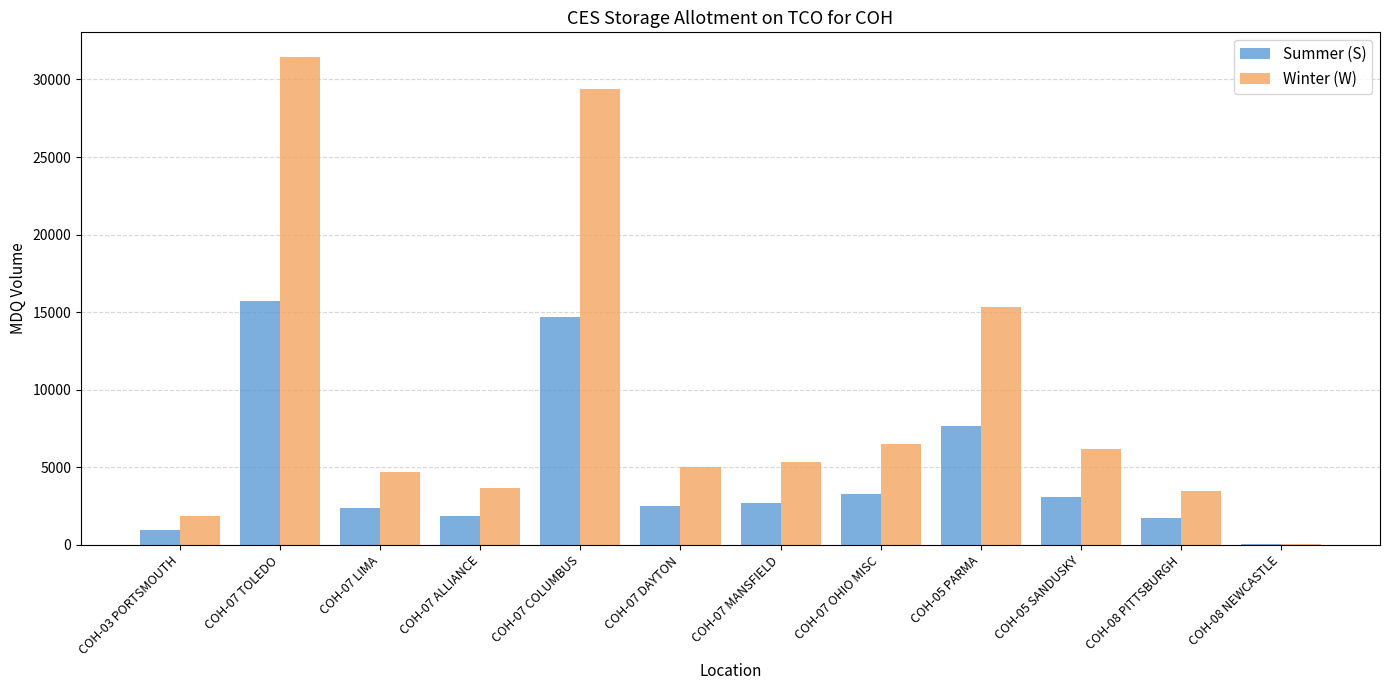

Which category has the highest value in the Summer (S) series?

COH-07 TOLEDO